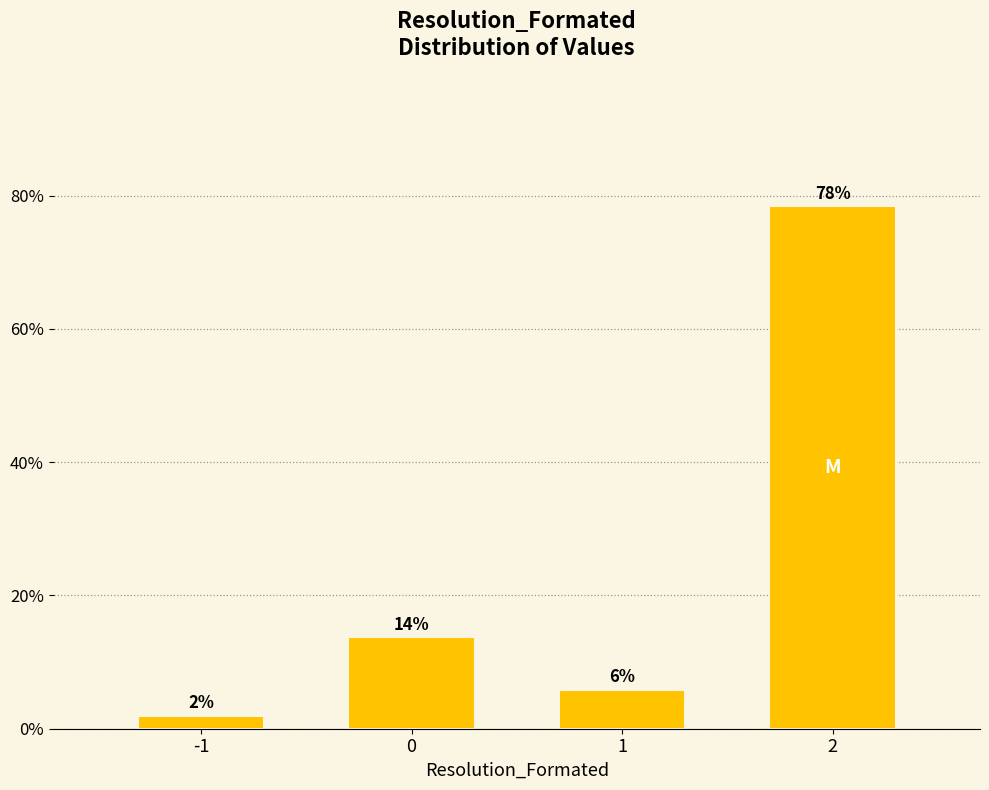

How many bars are there in total?

4